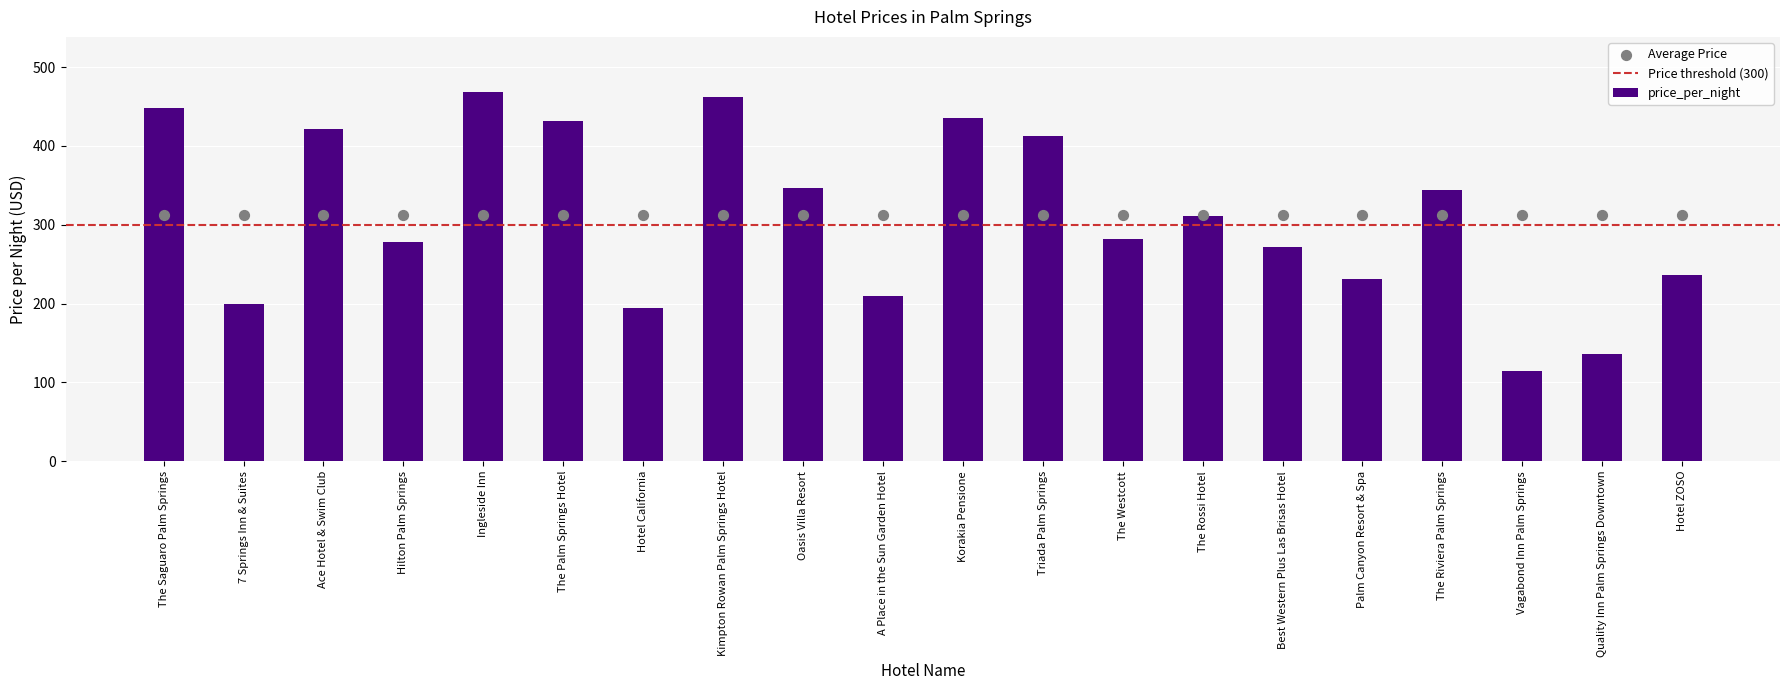

What is the change in value from Oasis Villa Resort to Hotel ZOSO?

-111